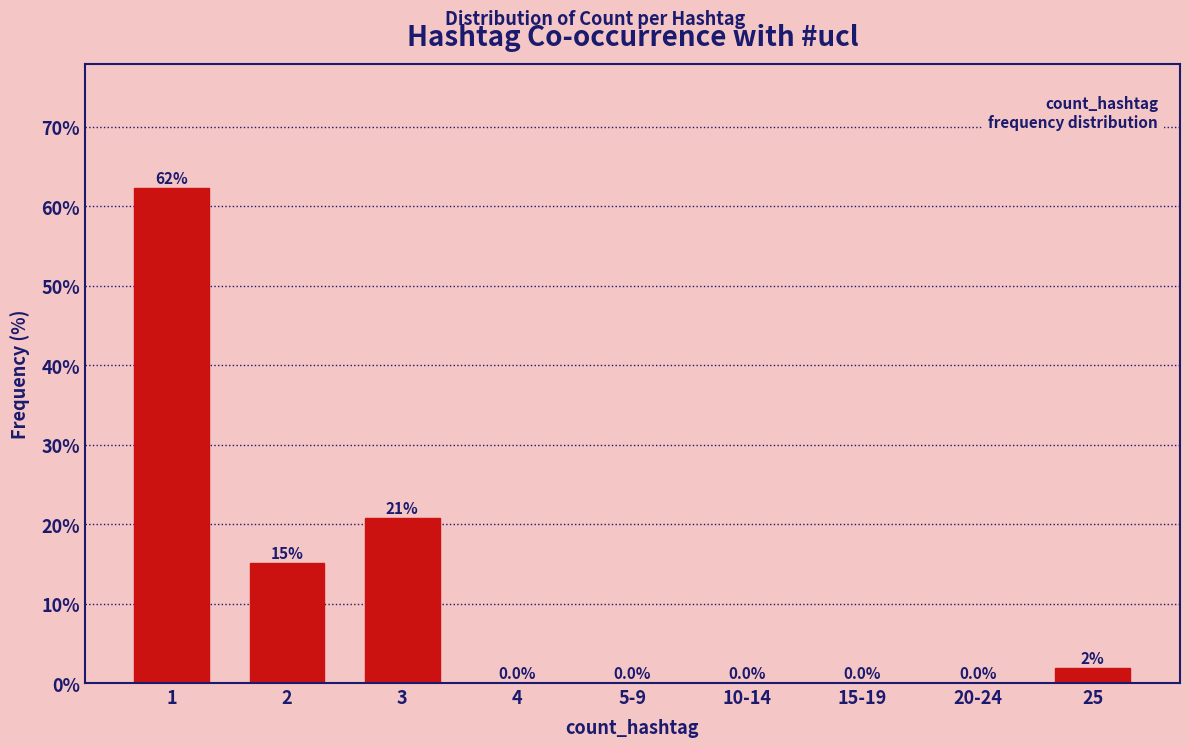

The chart shows a value of 20.8 at 3. True or false?

True